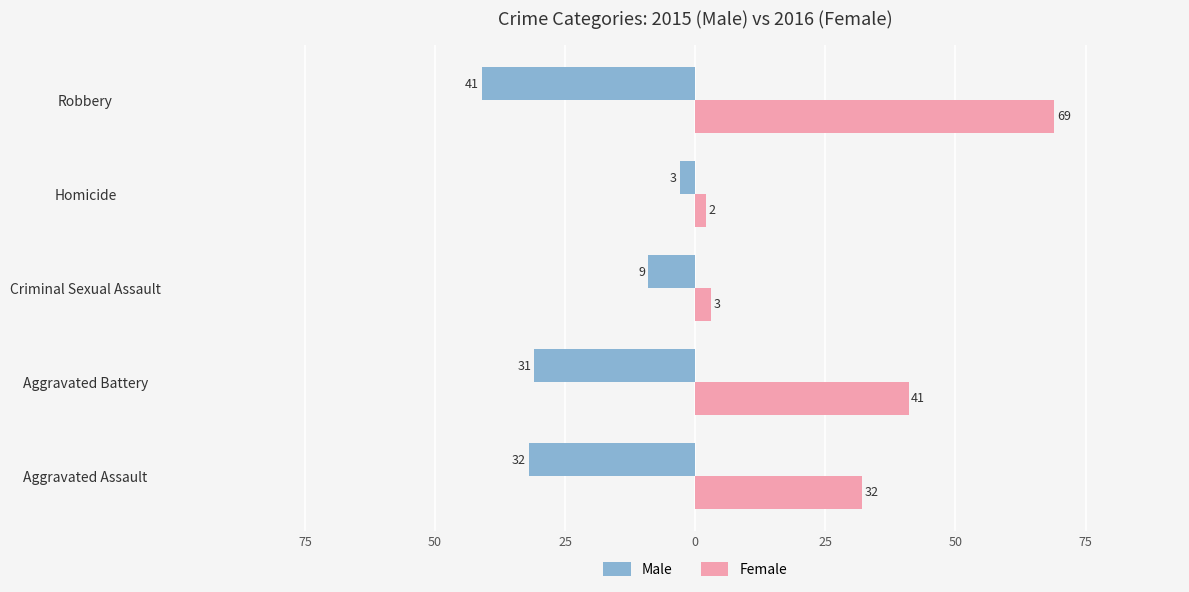

What is the highest value of the Male series?

-3